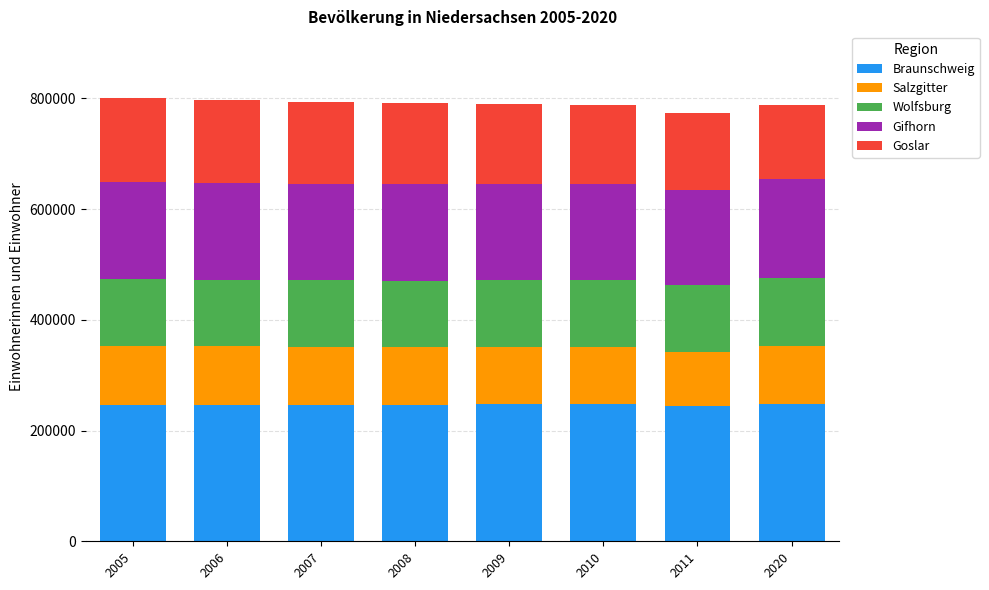

What is the total value across all series at 2006?

797255